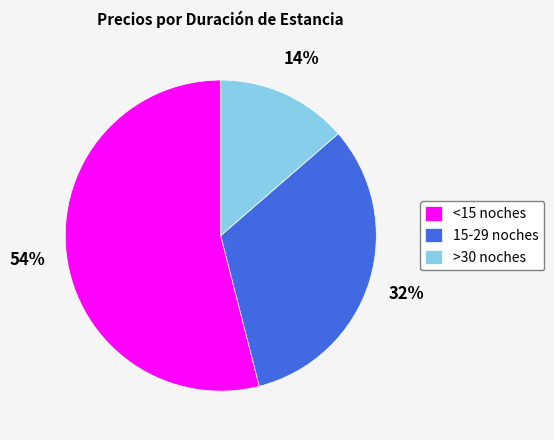

Count the number of slices in the pie.

3